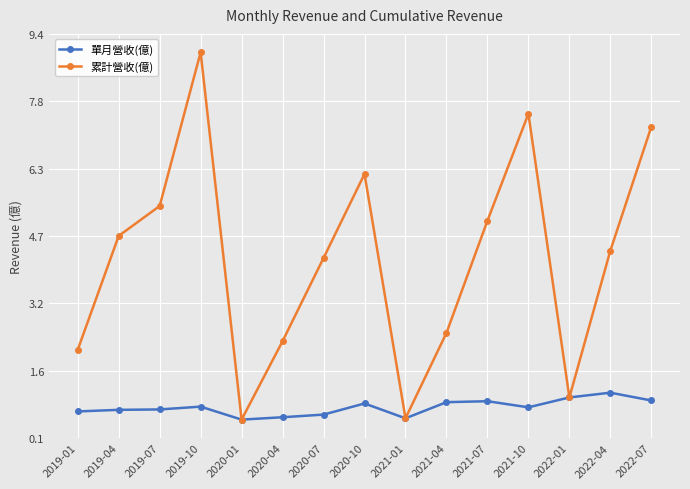

At which label does 累計營收(億) first exceed 4?

2019-04